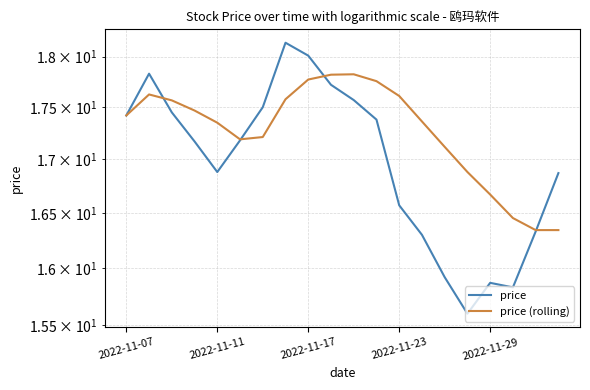

What is the lowest value of the price (rolling) series?

16.3